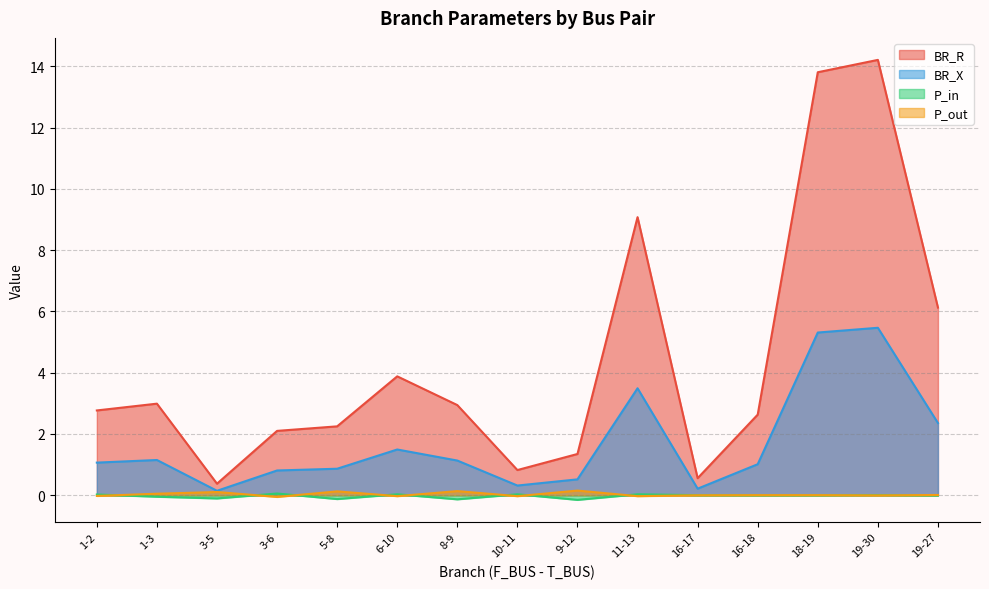

Which has a higher value, 1-2 or 16-17?

1-2